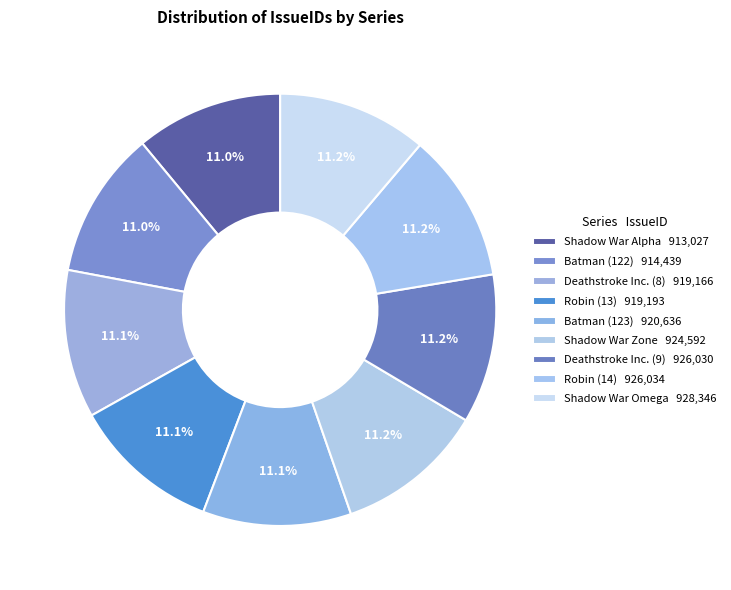

Count the number of slices in the pie.

9